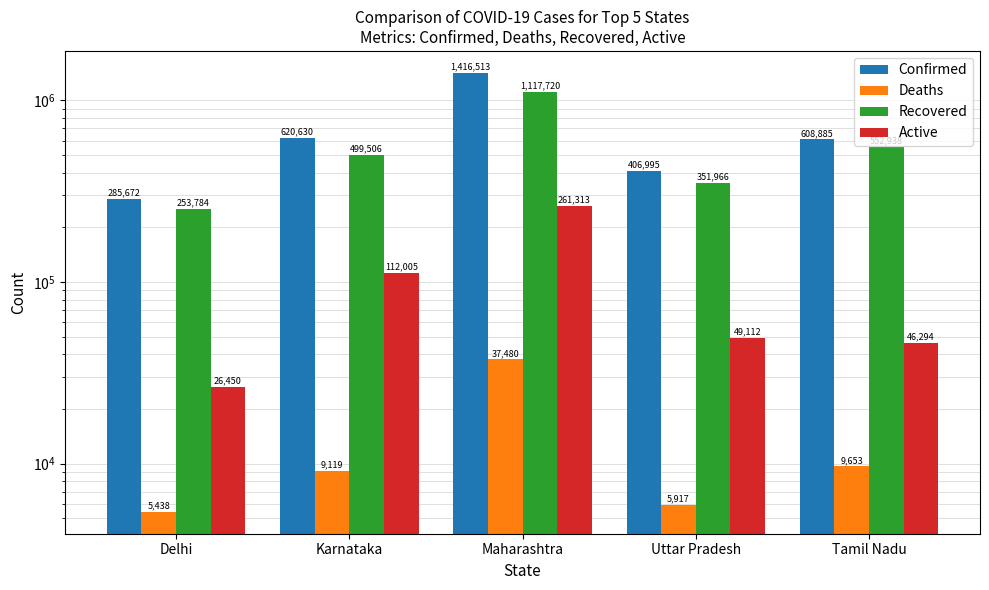

How many bars are there in each group?

4